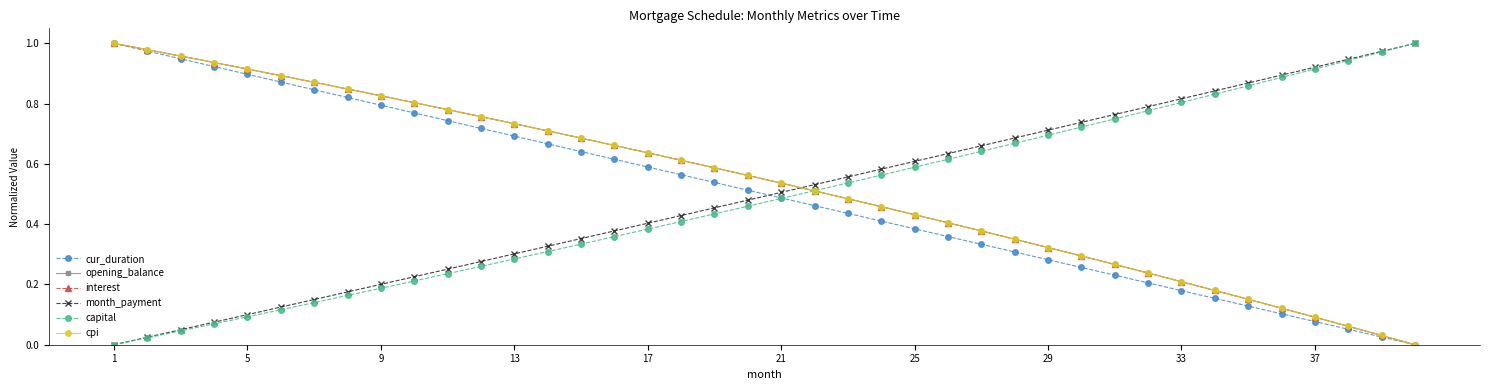

True or false: month_payment has more than 1 interior local peaks.

False